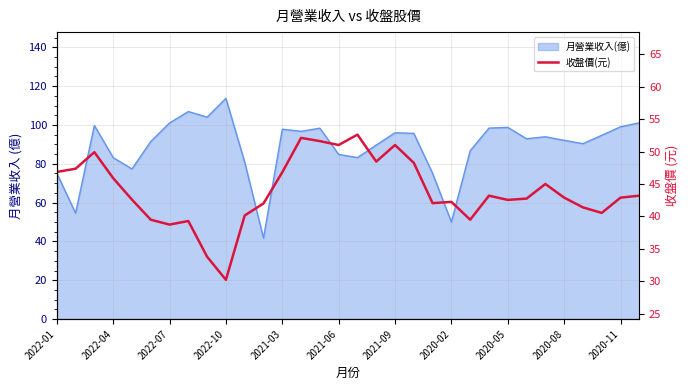

Approximately how many times larger is the value at 14 compared to 28?

1.2